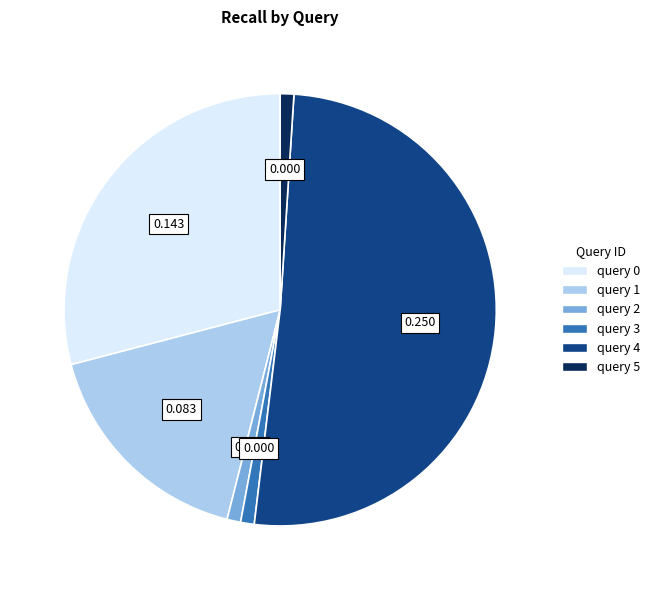

Is it true that query 3 is 12% of the pie?

False